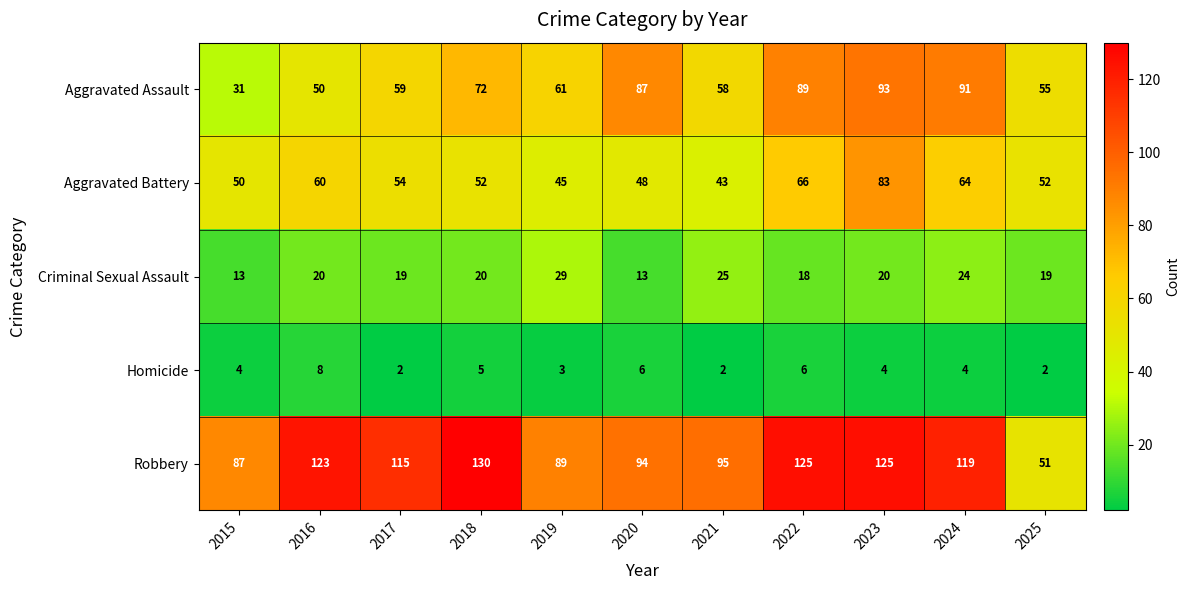

Rank the series by their maximum value, from highest to lowest.

Robbery, Aggravated Assault, Aggravated Battery, Criminal Sexual Assault, Homicide